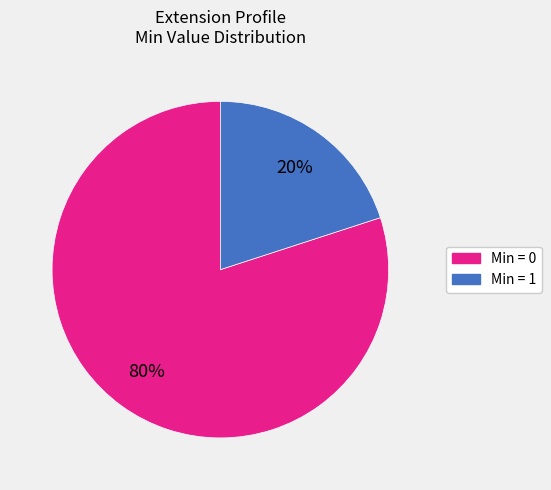

Which slice represents more than half of the pie?

Min = 0